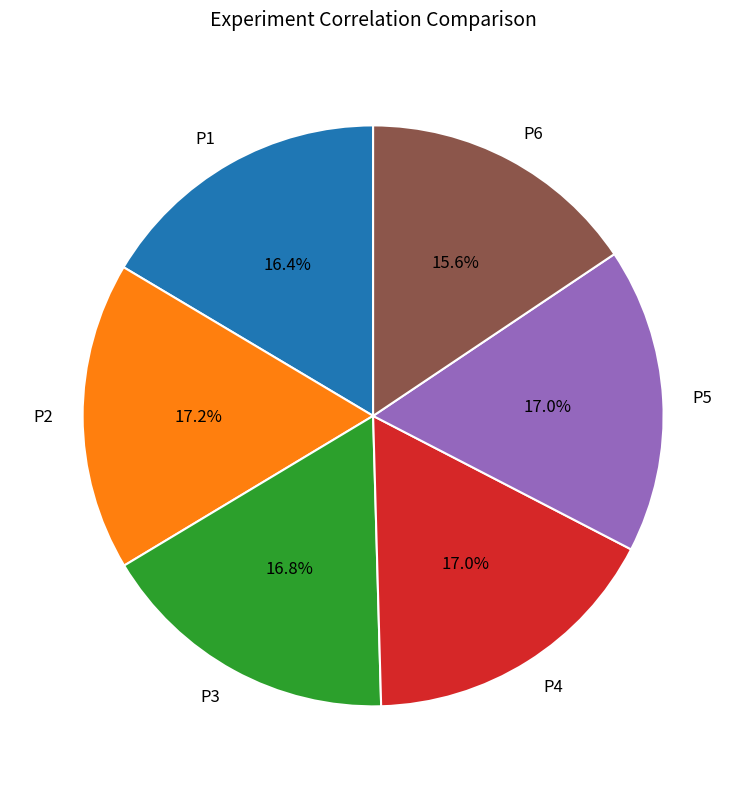

Is there a majority slice in this chart?

No